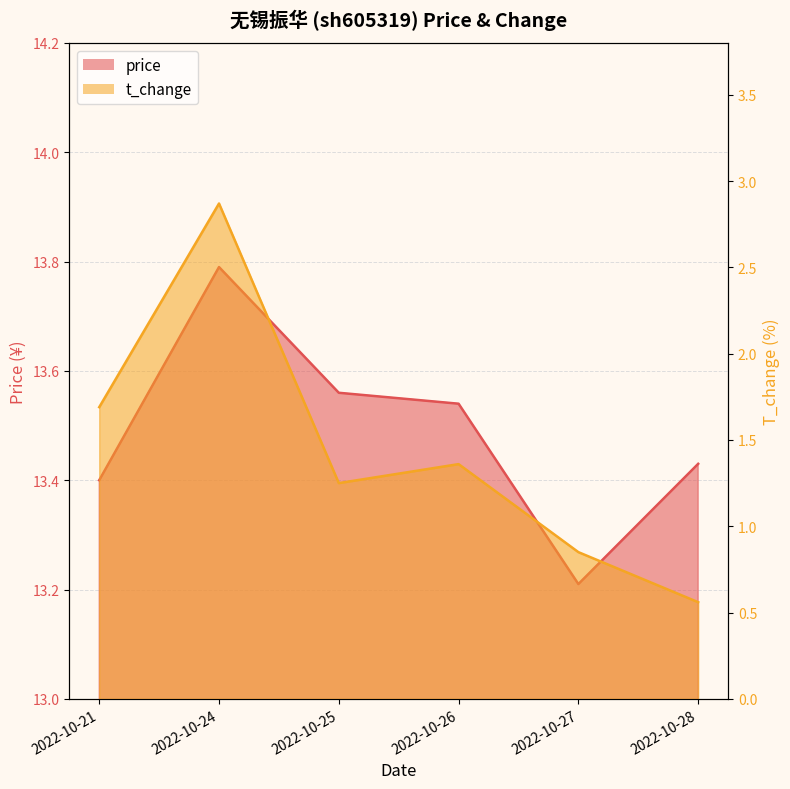

True or false: t_change has a value of 0.9 at 2022-10-26.

False